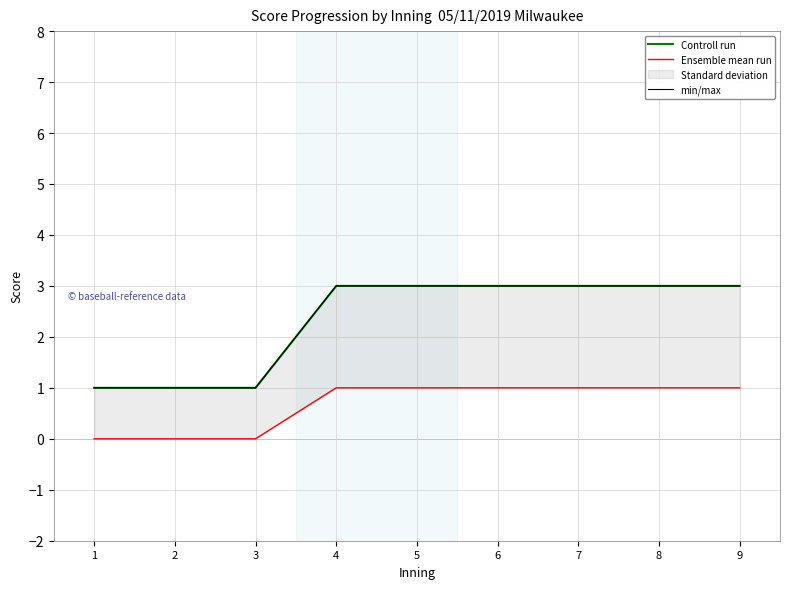

Is this an area chart (filled region under the line)?

No